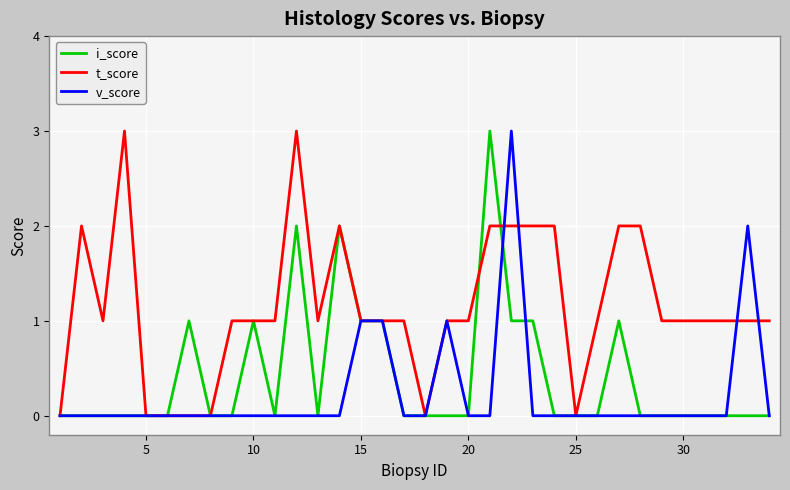

List the series in order of their overall mean, highest first.

t_score, i_score, v_score